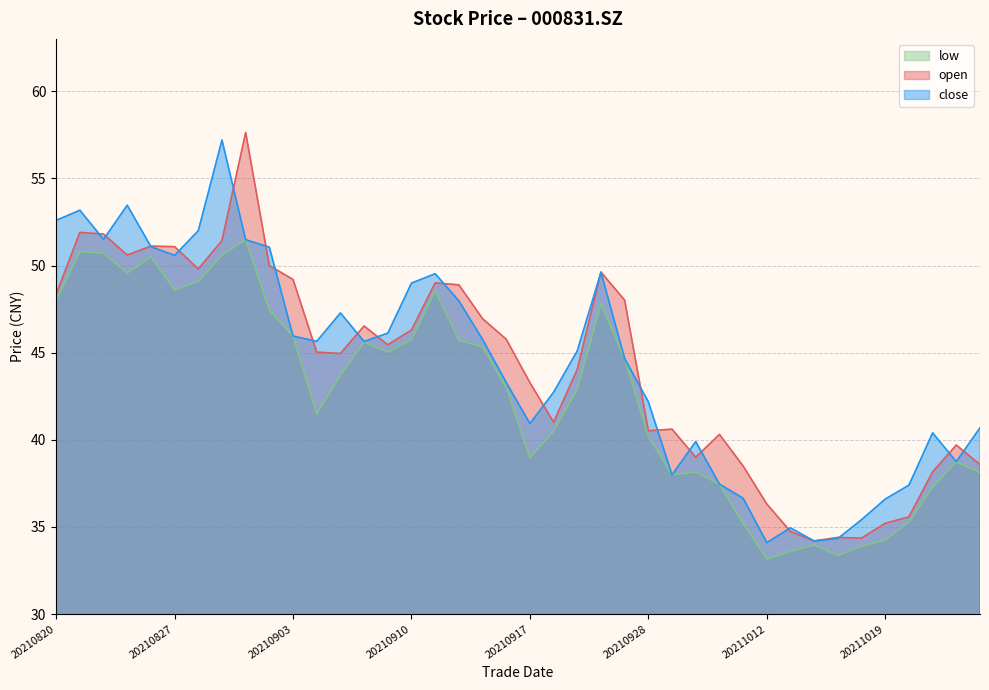

What is the difference between the highest and lowest values at 20210910?

3.2